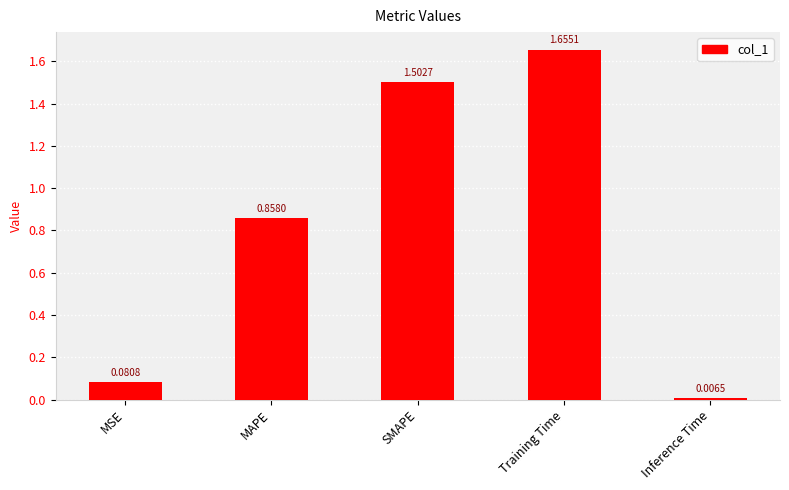

What is the difference between the maximum and minimum values?

1.6